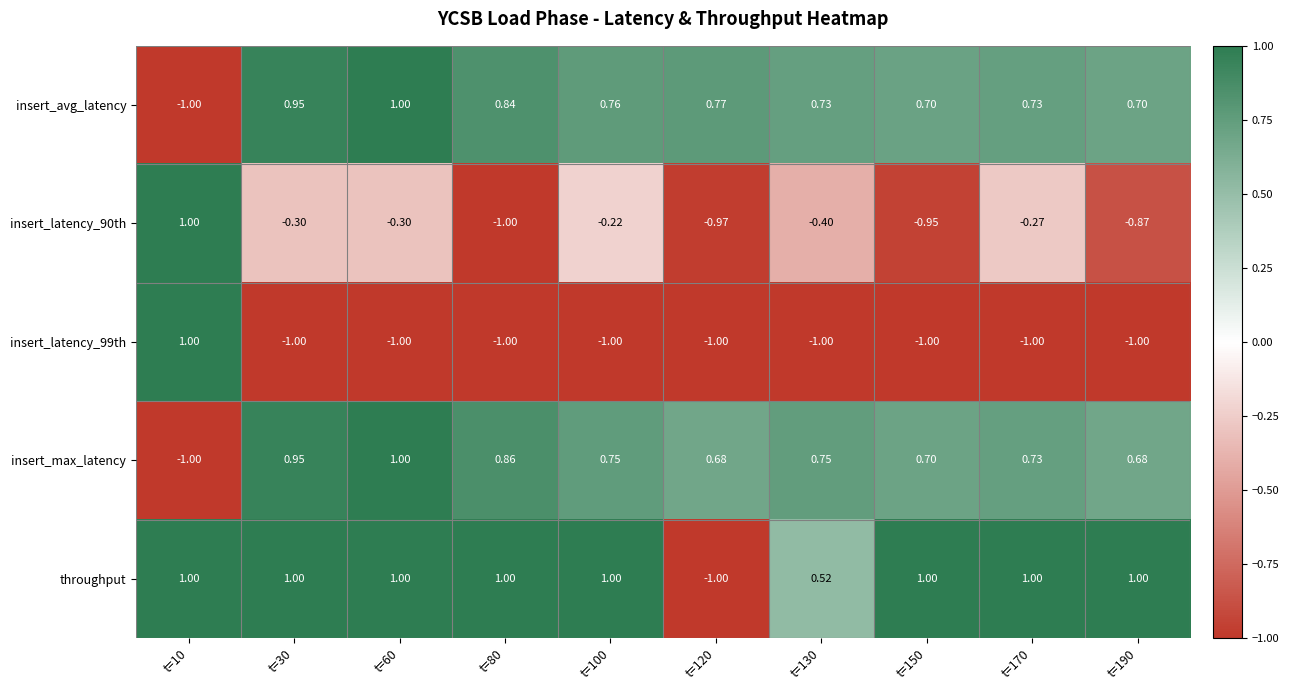

At which category is the sum across all series the highest?

t=60